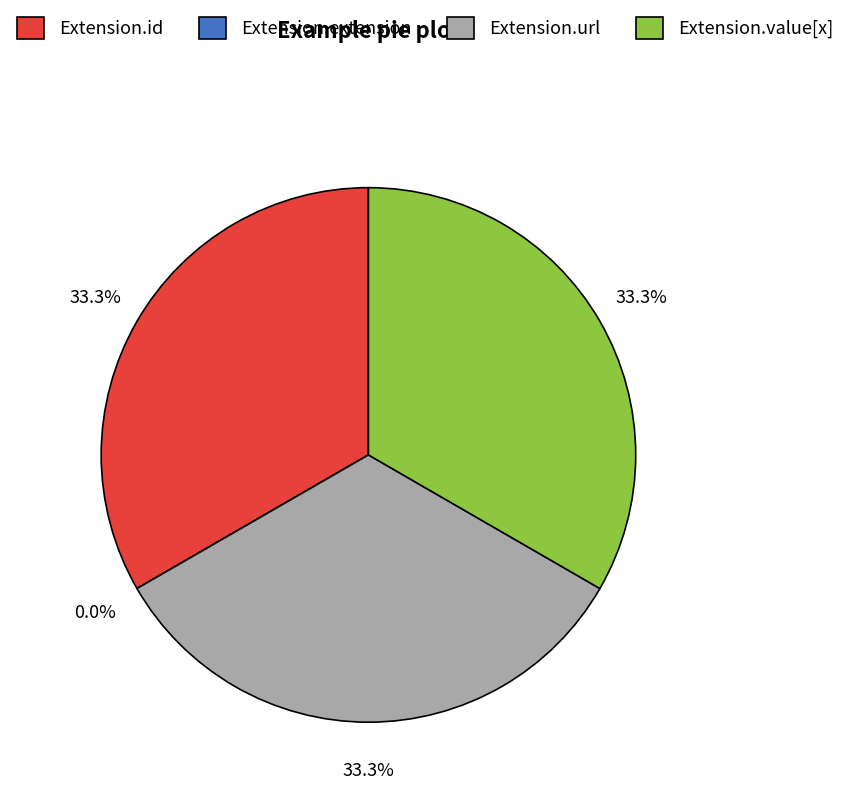

Is there a majority slice in this chart?

No